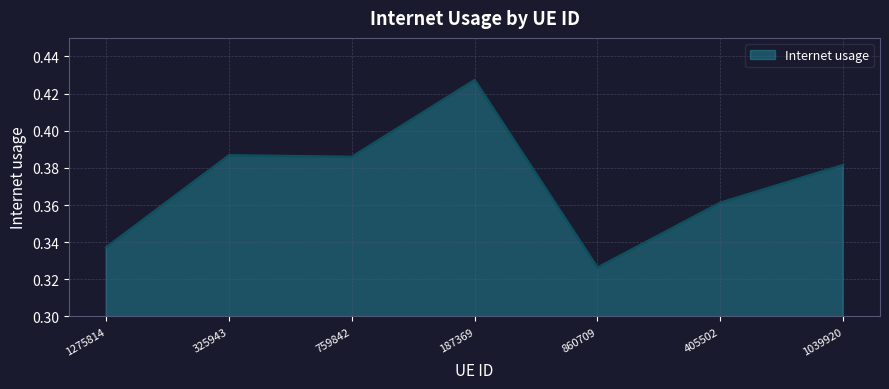

Is it true that the value at 405502 is 0.6?

False